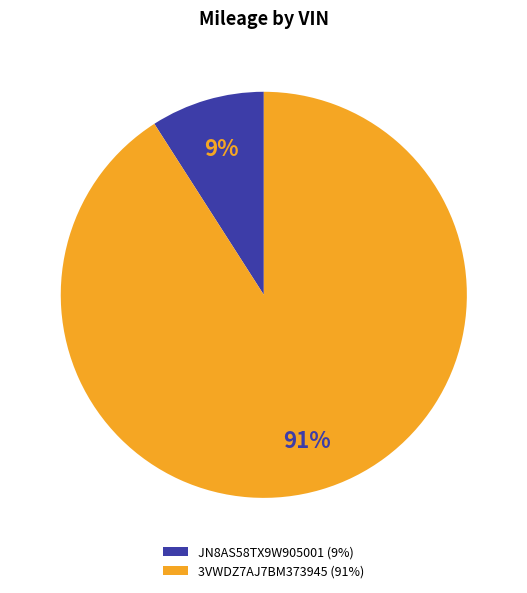

Between JN8AS58TX9W905001 and 3VWDZ7AJ7BM373945, which is larger?

3VWDZ7AJ7BM373945